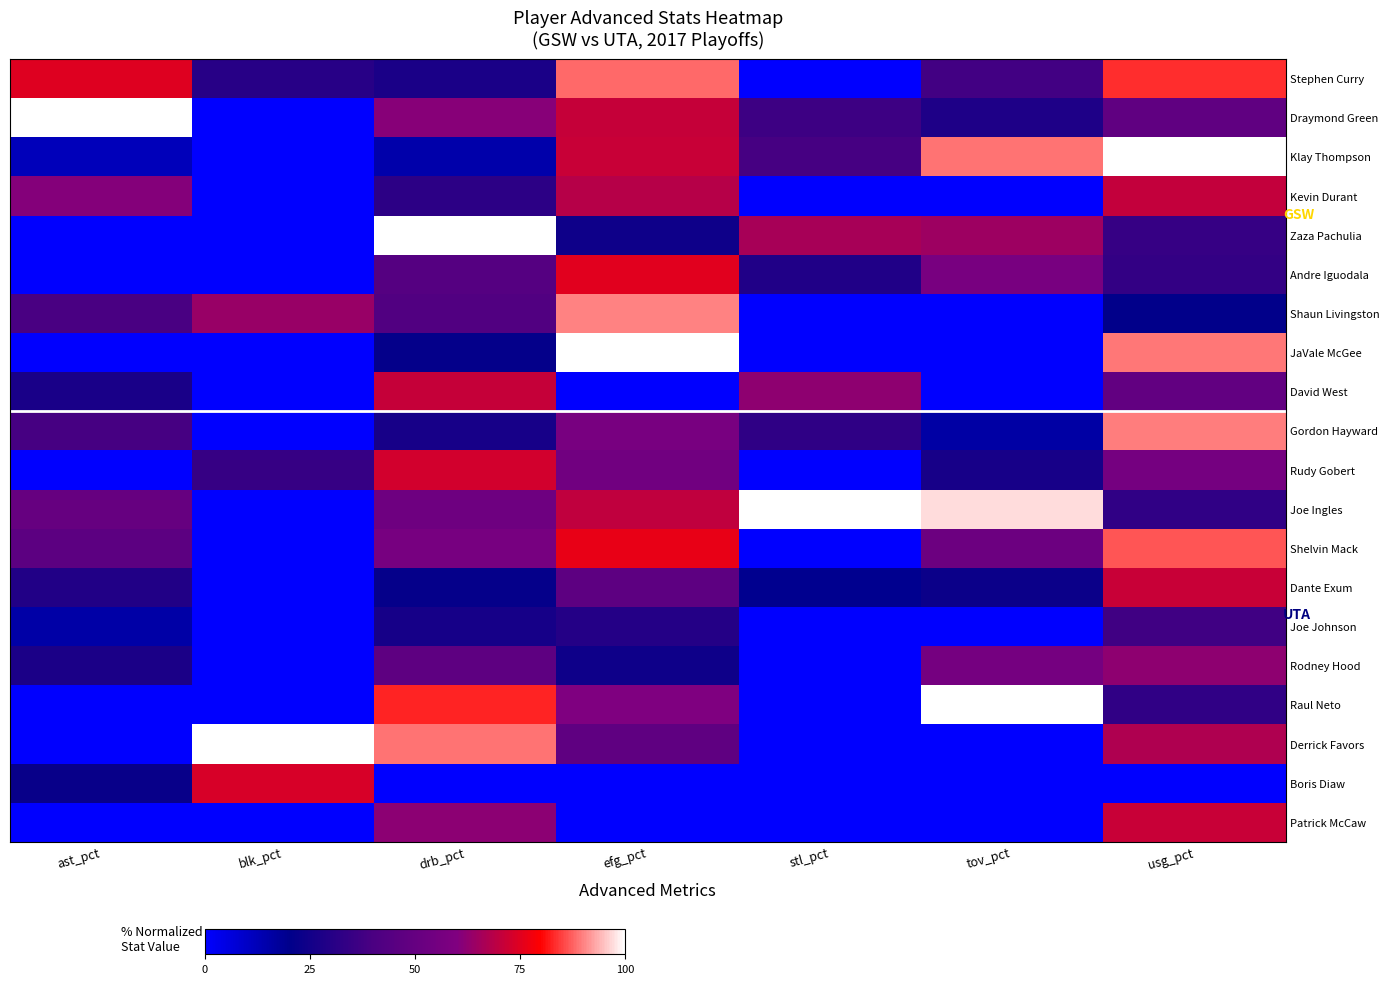

Which series has the largest total across all categories?

Joe Ingles